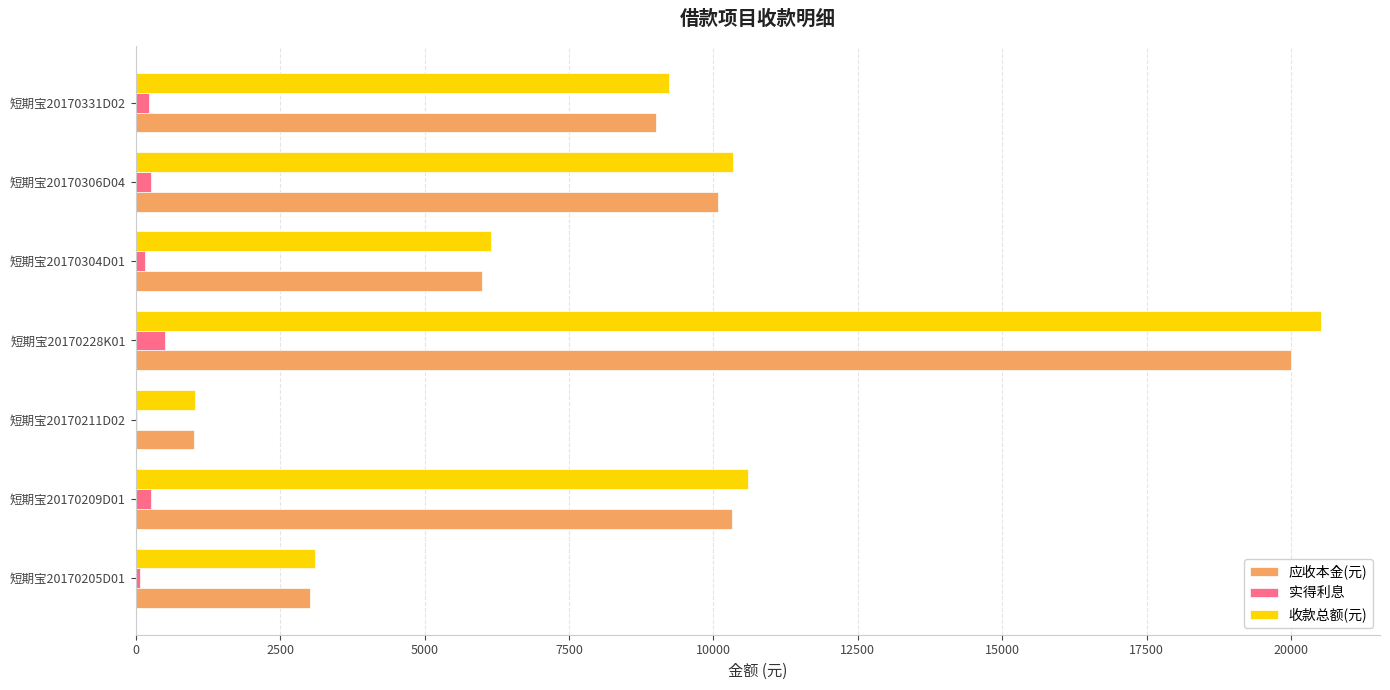

Where is 收款总额(元) nearest to the value 10774?

短期宝20170209D01